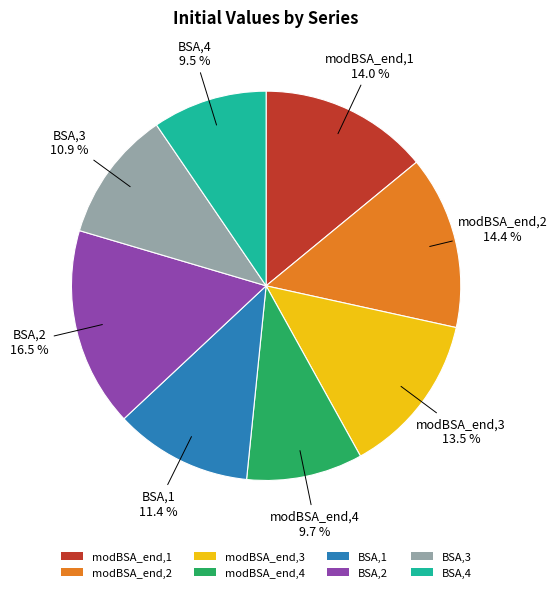

Between BSA,4 and BSA,3, which is larger?

BSA,3